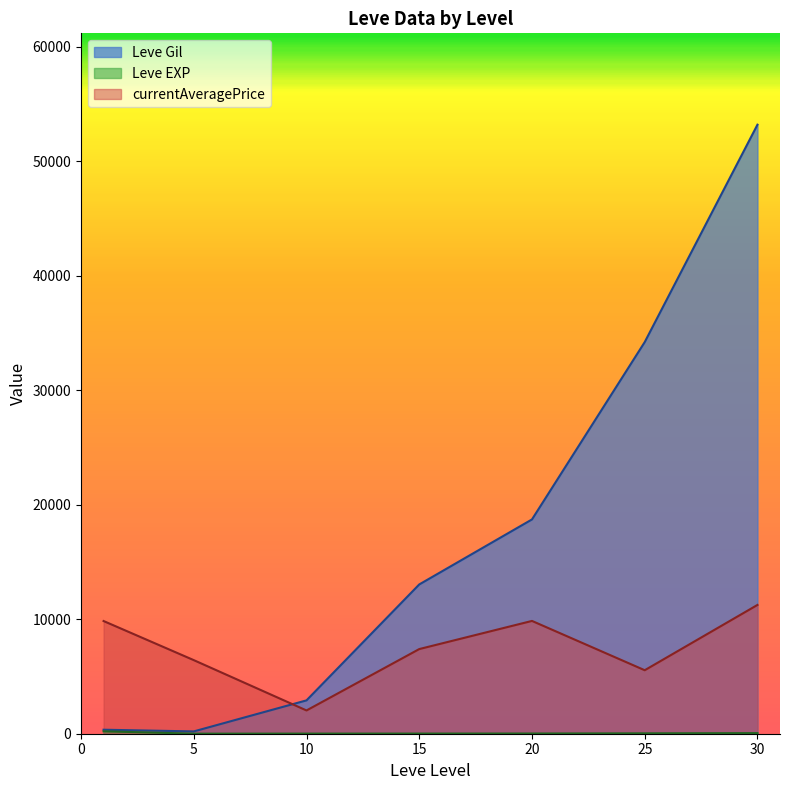

Which series has the largest total across all categories?

Leve Gil